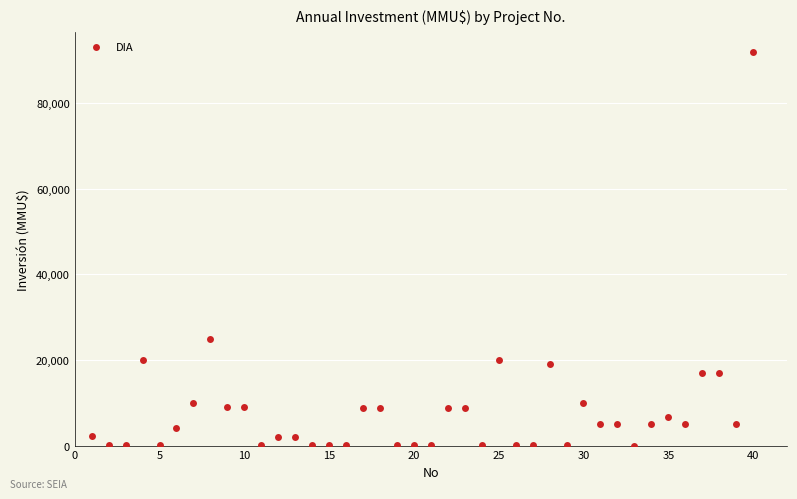

What is the range of X values (max minus min)?

39